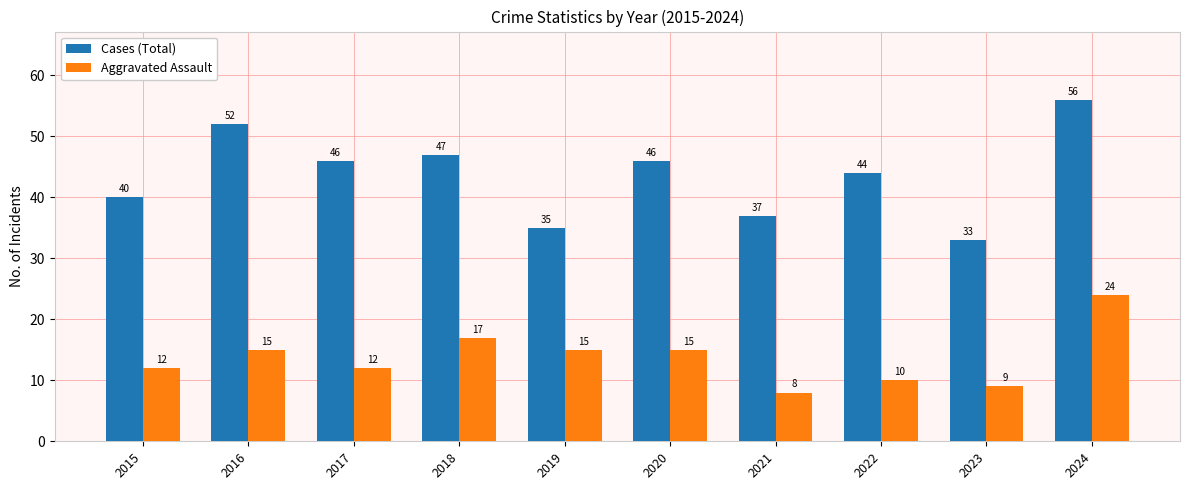

Rank the series by their maximum value, from highest to lowest.

Cases (Total), Aggravated Assault